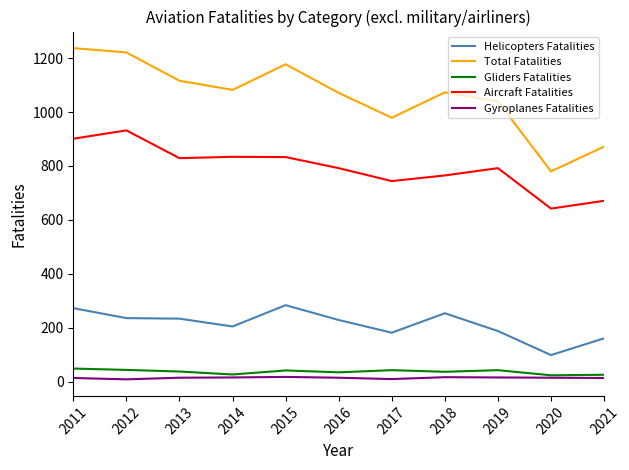

What is the total value across all series at 2021?

1744